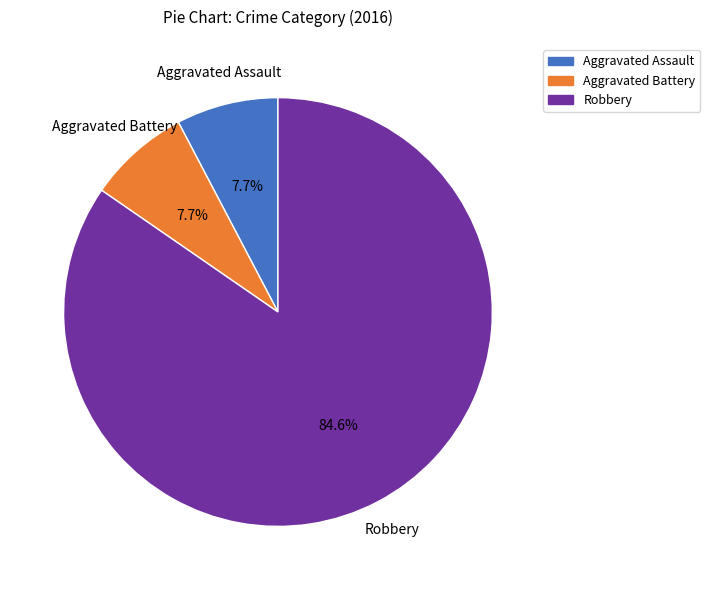

Combined, what portion of the pie is Robbery and Aggravated Assault?

92.3%